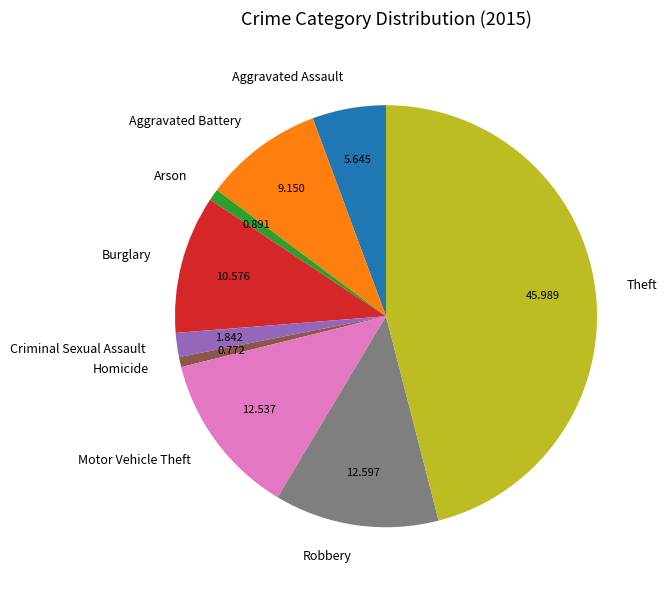

What is the largest slice in the pie chart?

Theft